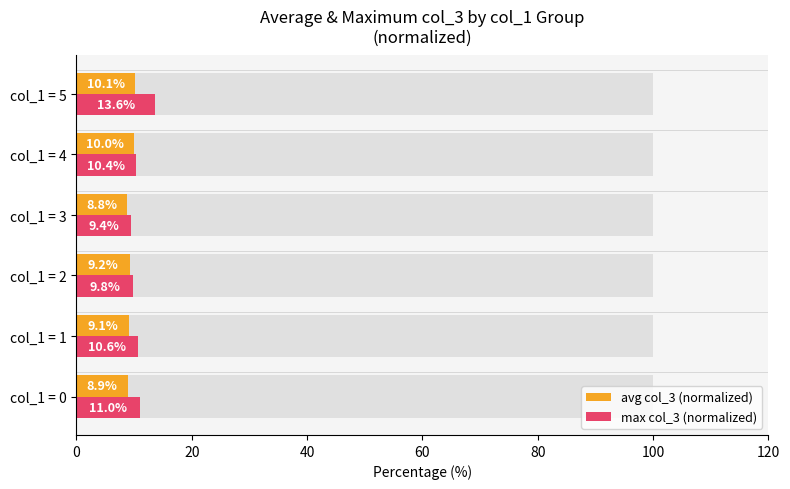

Which series has the widest spread of values?

max col_3 (normalized)